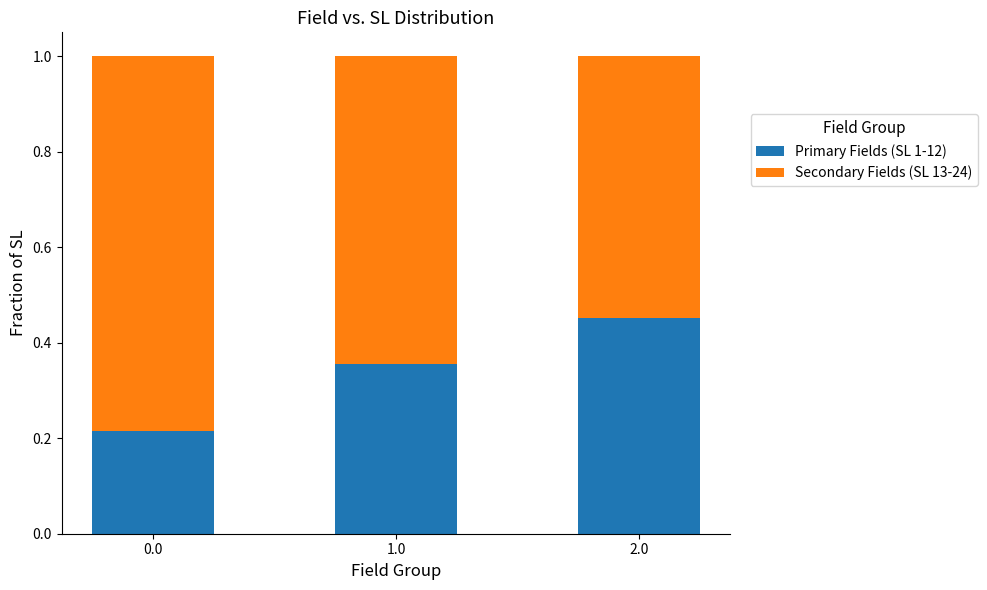

Are the bars grouped side by side (vs. stacked)?

No